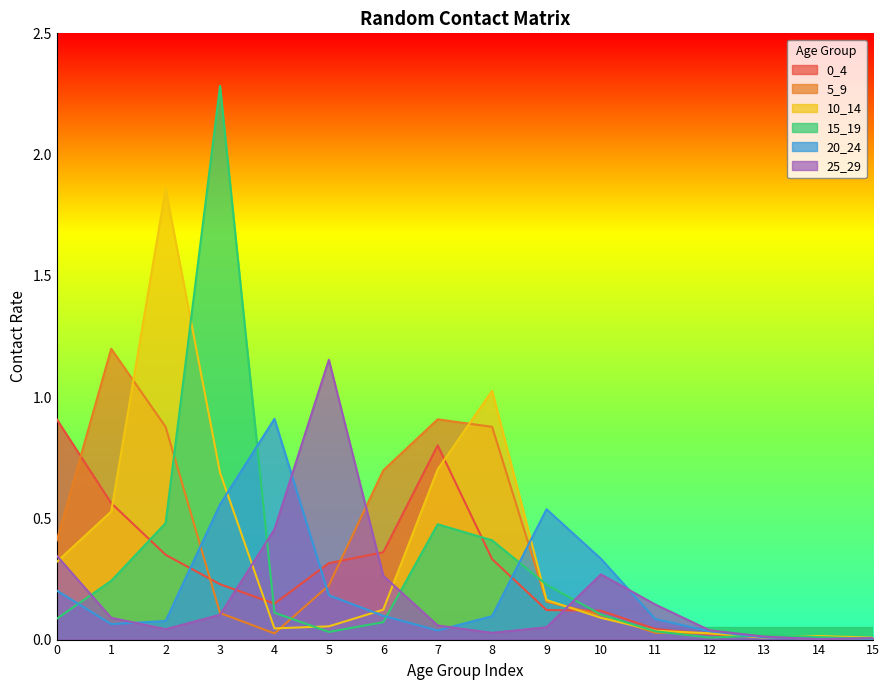

Reading left to right, list all the values displayed in this chart.

0_4: 0.9	0.6	0.3	0.2	0.1	0.3	0.4	0.8	0.3	0.1	0.1	0.0	0.0	0.0	0.0	0.0
5_9: 0.4	1.2	0.9	0.1	0.0	0.2	0.7	0.9	0.9	0.2	0.1	0.0	0.0	0.0	0.0	0.0
10_14: 0.3	0.5	1.9	0.7	0.0	0.1	0.1	0.7	1.0	0.2	0.1	0.0	0.0	0.0	0.0	0.0
15_19: 0.1	0.2	0.5	2.3	0.1	0.0	0.1	0.5	0.4	0.2	0.1	0.0	0.0	0.0	0.0	0.0
20_24: 0.2	0.1	0.1	0.6	0.9	0.2	0.1	0.0	0.1	0.5	0.3	0.1	0.0	0.0	0.0	0.0
25_29: 0.3	0.1	0.0	0.1	0.5	1.2	0.3	0.1	0.0	0.1	0.3	0.1	0.0	0.0	0.0	0.0